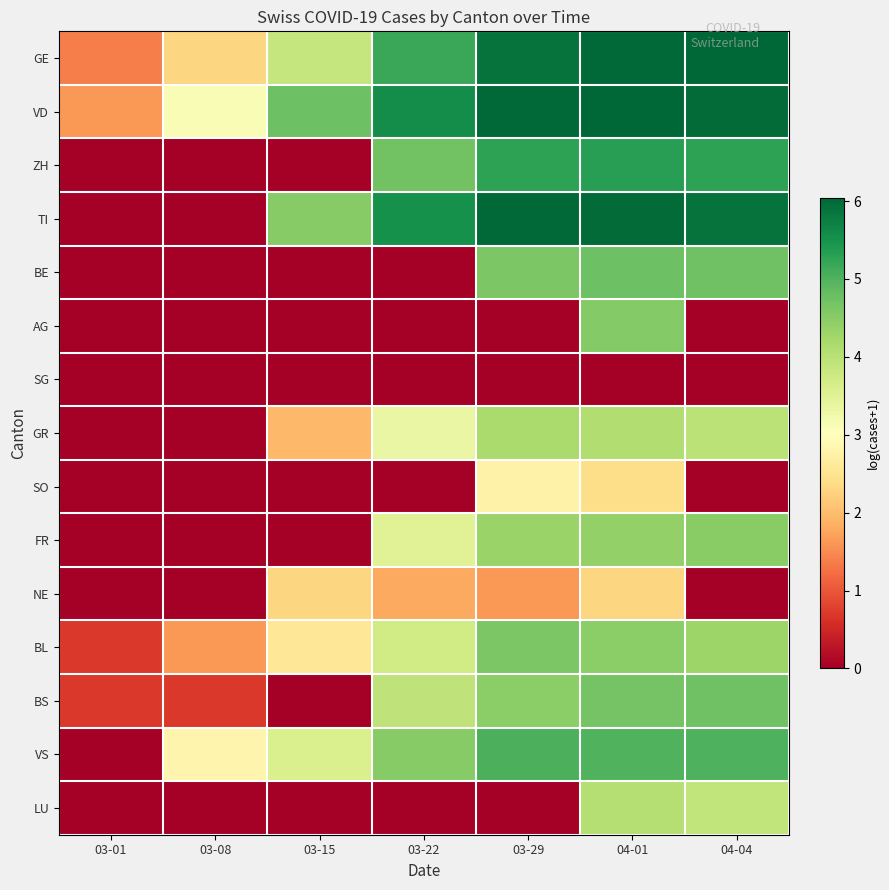

List the series in order of their peak value, lowest first.

SG, NE, SO, LU, GR, FR, AG, BL, BS, BE, VS, ZH, TI, VD, GE